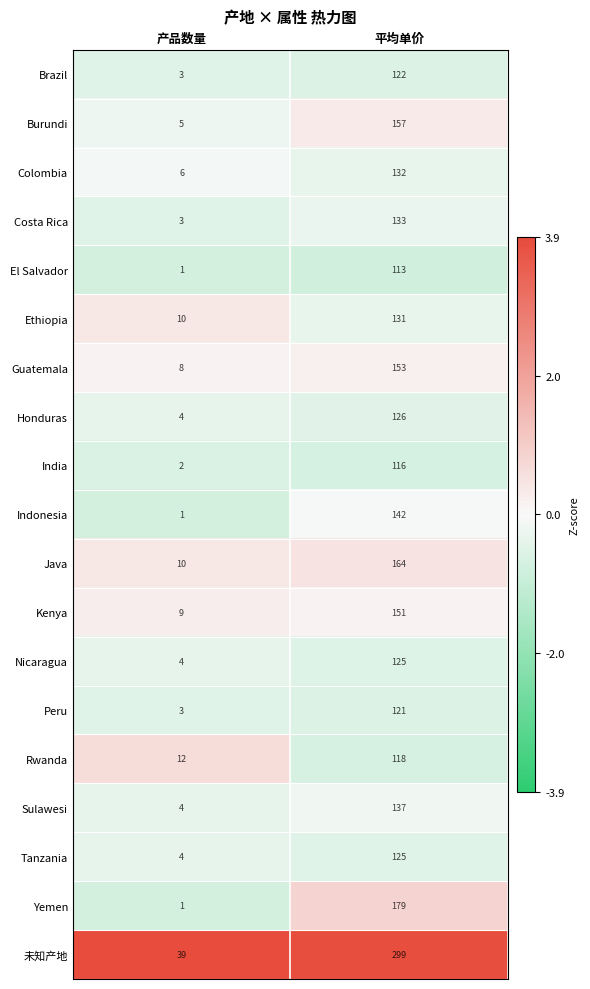

Which series has the largest range (max minus min)?

未知产地